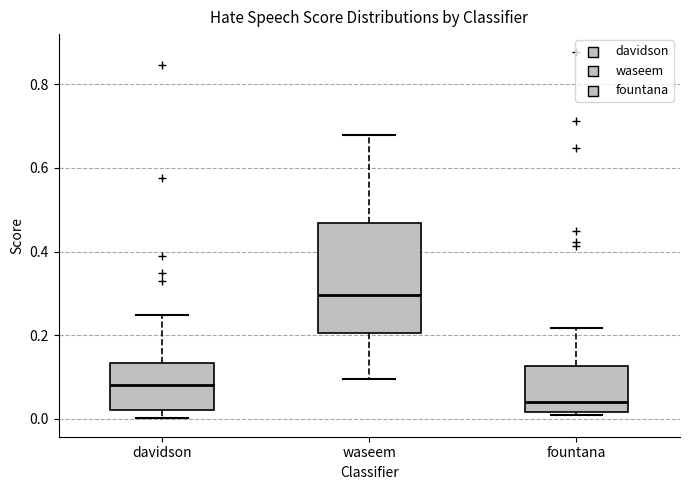

Reading left to right, read every box against the y-axis: the position of its median line, the range the box covers, and the ends of its whiskers. The values are not printed on the chart, so give them approximately, as read against the axis.

davidson: median 0.08, box 0.02 to 0.14, whiskers 0.00 to 0.24
waseem: median 0.30, box 0.20 to 0.46, whiskers 0.10 to 0.68
fountana: median 0.04, box 0.02 to 0.12, whiskers 0.00 to 0.22